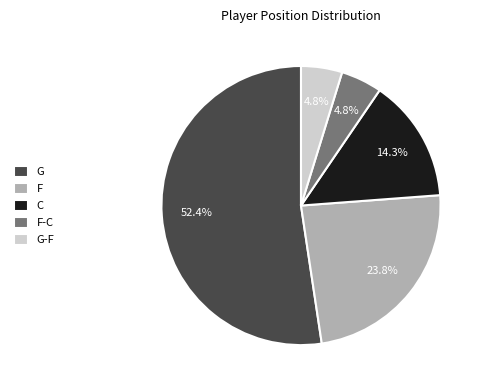

Which category has the biggest portion of the pie?

G